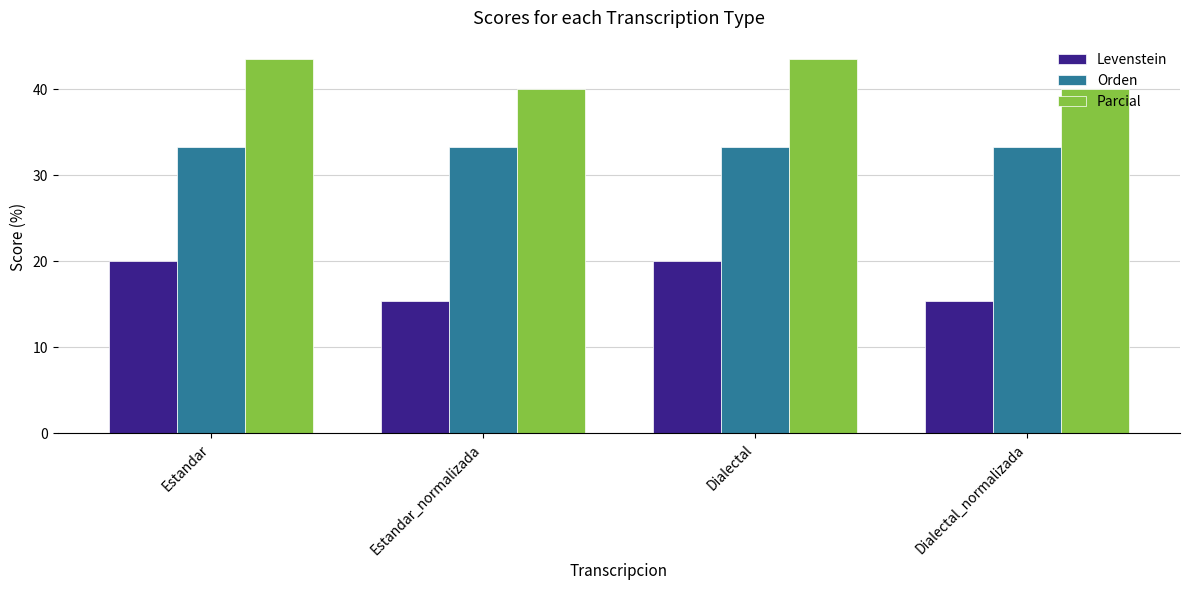

At which label does Levenstein first exceed 19?

Estandar